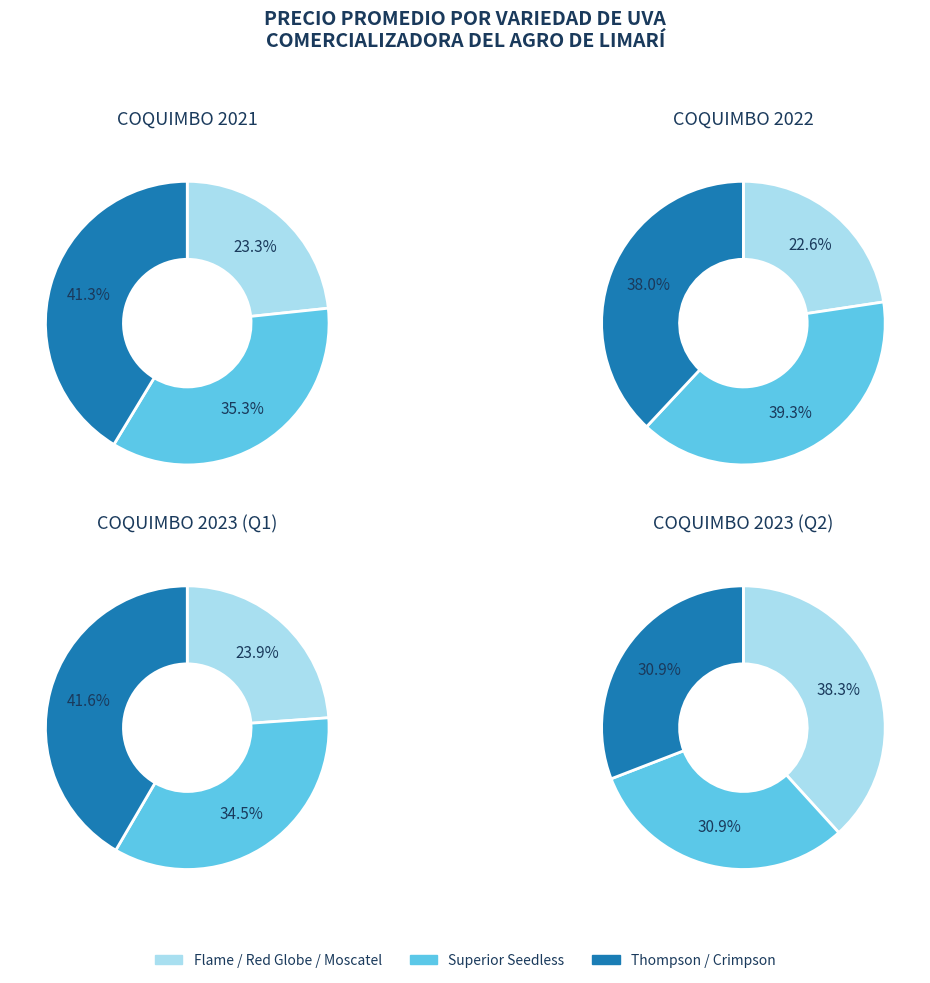

True or false: Moscatel rosada accounts for 11% of the total.

False